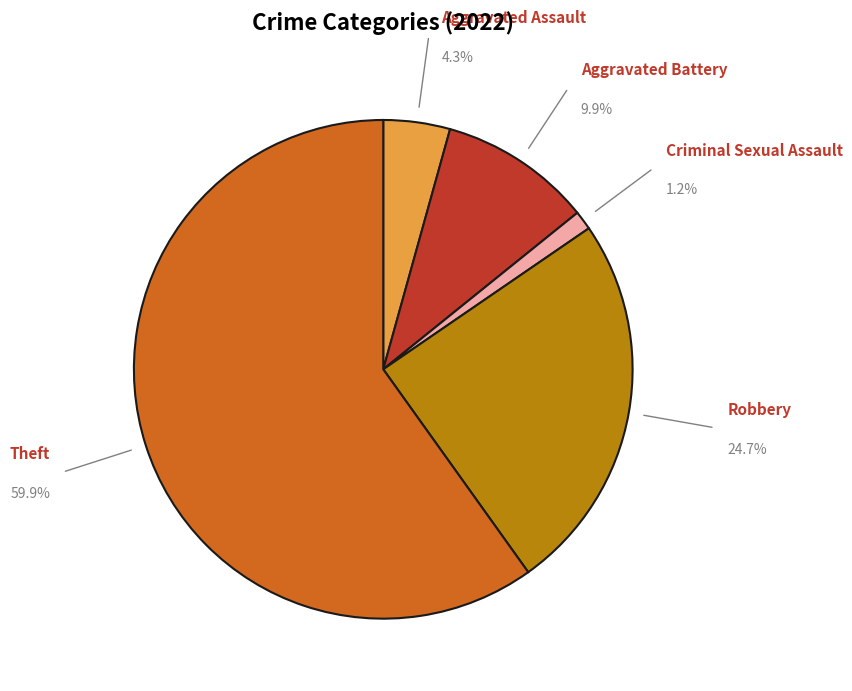

Approximately how many times larger is the value at Theft compared to Aggravated Assault?

13.9